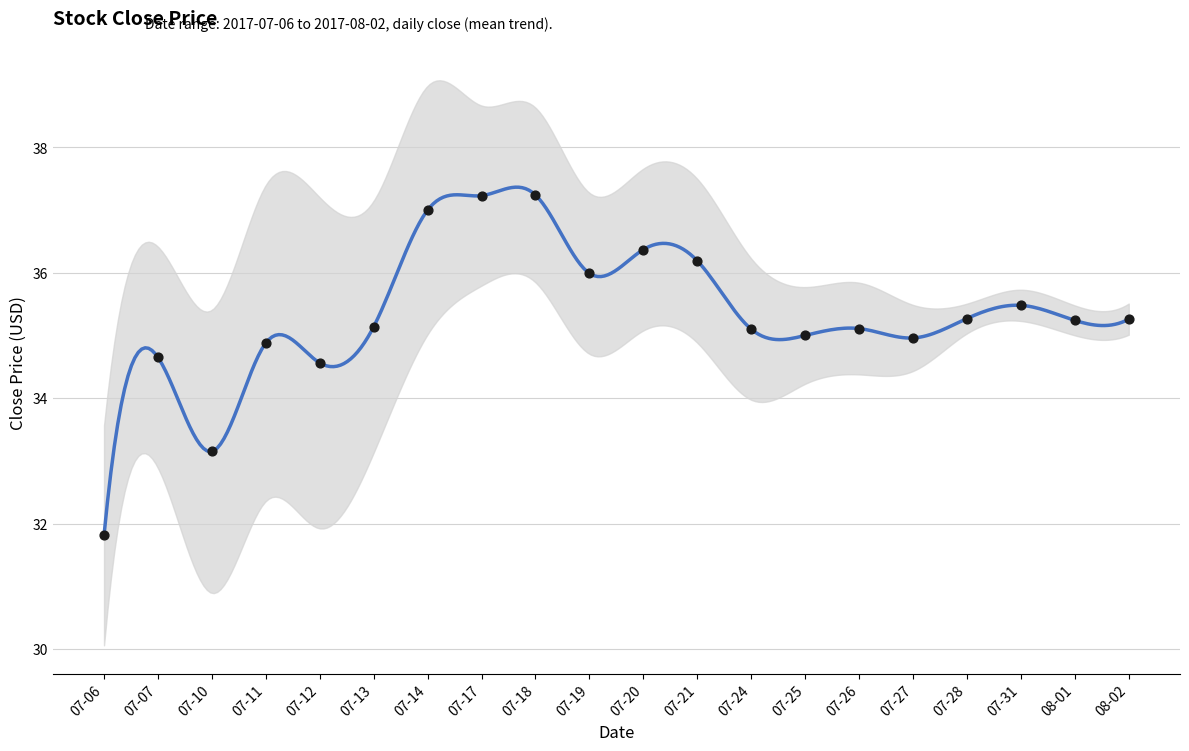

Between 07-14 and 07-28, which is larger?

07-14